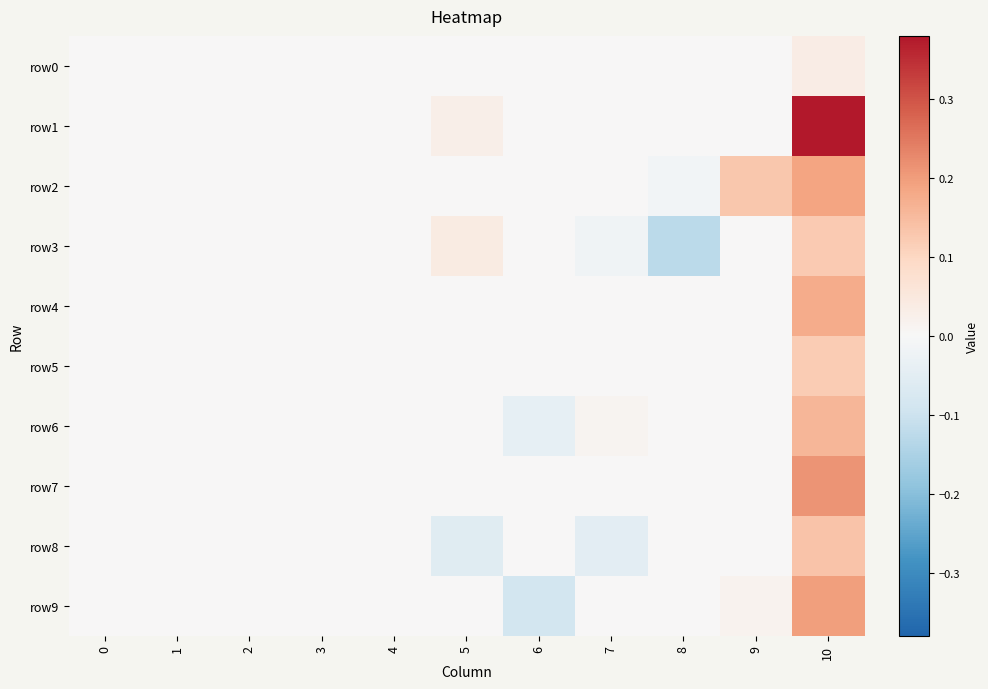

Reading left to right, list all the values displayed in this chart.

row0: 0=0.0	1=0.0	2=0.0	3=0.0	4=0.0	5=0.0	6=0.0	7=0.0	8=0.0	9=0.0	10=0.0
row1: 0=0.0	1=0.0	2=0.0	3=0.0	4=0.0	5=0.0	6=0.0	7=0.0	8=0.0	9=0.0	10=0.4
row2: 0=0.0	1=0.0	2=0.0	3=0.0	4=0.0	5=0.0	6=0.0	7=0.0	8=-0.0	9=0.1	10=0.2
row3: 0=0.0	1=0.0	2=0.0	3=0.0	4=0.0	5=0.0	6=0.0	7=-0.0	8=-0.1	9=0.0	10=0.1
row4: 0=0.0	1=0.0	2=0.0	3=0.0	4=0.0	5=0.0	6=0.0	7=0.0	8=0.0	9=0.0	10=0.2
row5: 0=0.0	1=0.0	2=0.0	3=0.0	4=0.0	5=0.0	6=0.0	7=0.0	8=0.0	9=0.0	10=0.1
row6: 0=0.0	1=0.0	2=0.0	3=0.0	4=0.0	5=0.0	6=-0.0	7=0.0	8=0.0	9=0.0	10=0.2
row7: 0=0.0	1=0.0	2=0.0	3=0.0	4=0.0	5=0.0	6=0.0	7=0.0	8=0.0	9=0.0	10=0.2
row8: 0=0.0	1=0.0	2=0.0	3=0.0	4=0.0	5=-0.1	6=0.0	7=-0.0	8=0.0	9=0.0	10=0.1
row9: 0=0.0	1=0.0	2=0.0	3=0.0	4=0.0	5=0.0	6=-0.1	7=0.0	8=0.0	9=0.0	10=0.2